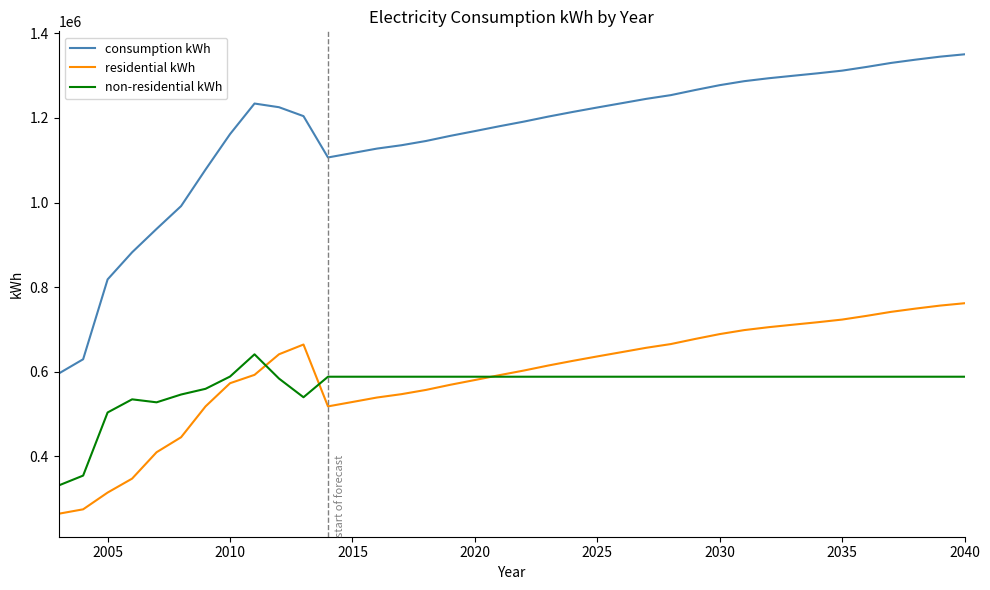

At how many categories does at least one series exceed 1070155?

32